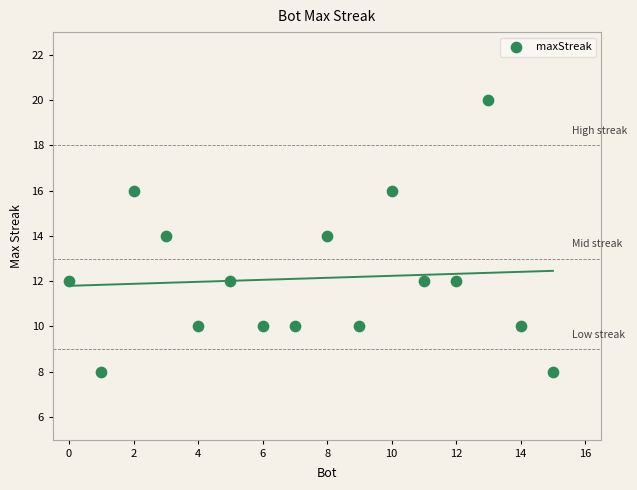

What is the range of Y values (max minus min)?

12